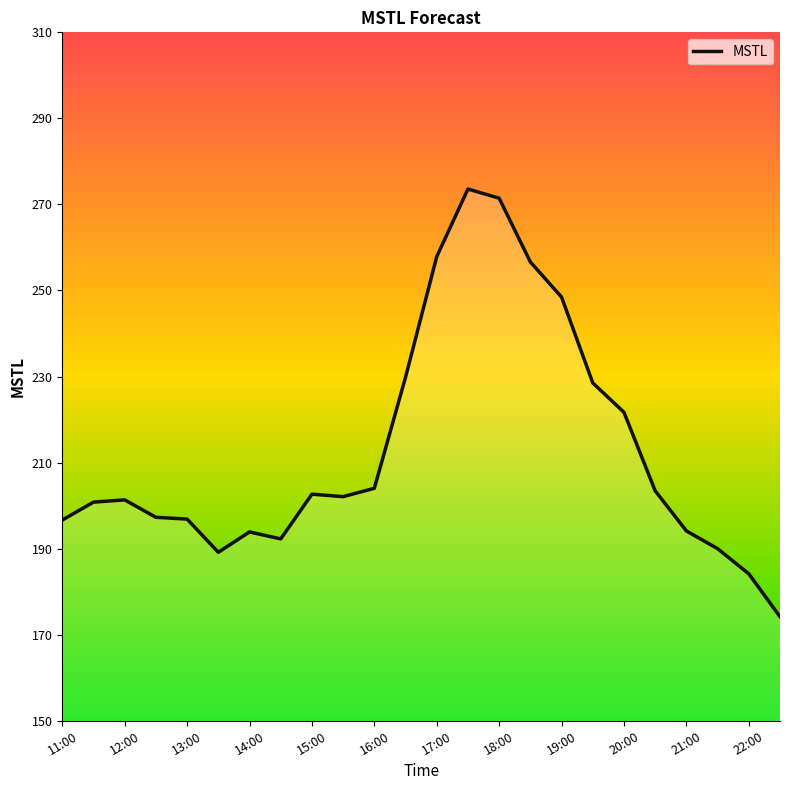

How many series are shown in this chart?

1